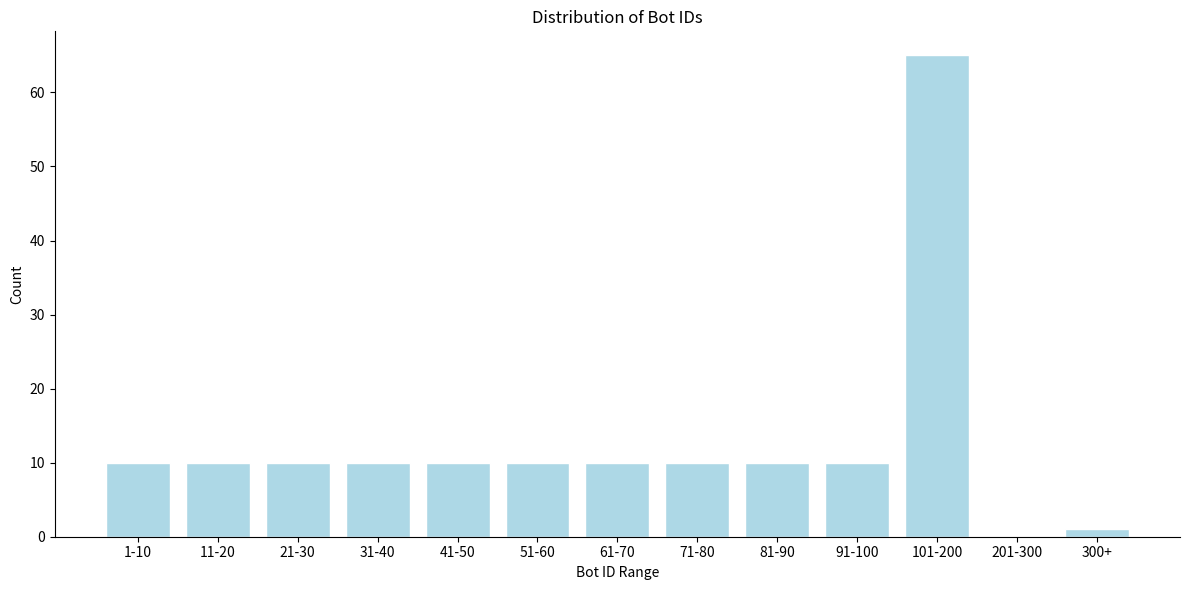

Reading right to left, what are all the values shown in this chart?

300+=1	201-300=0	101-200=65	91-100=10	81-90=10	71-80=10	61-70=10	51-60=10	41-50=10	31-40=10	21-30=10	11-20=10	1-10=10